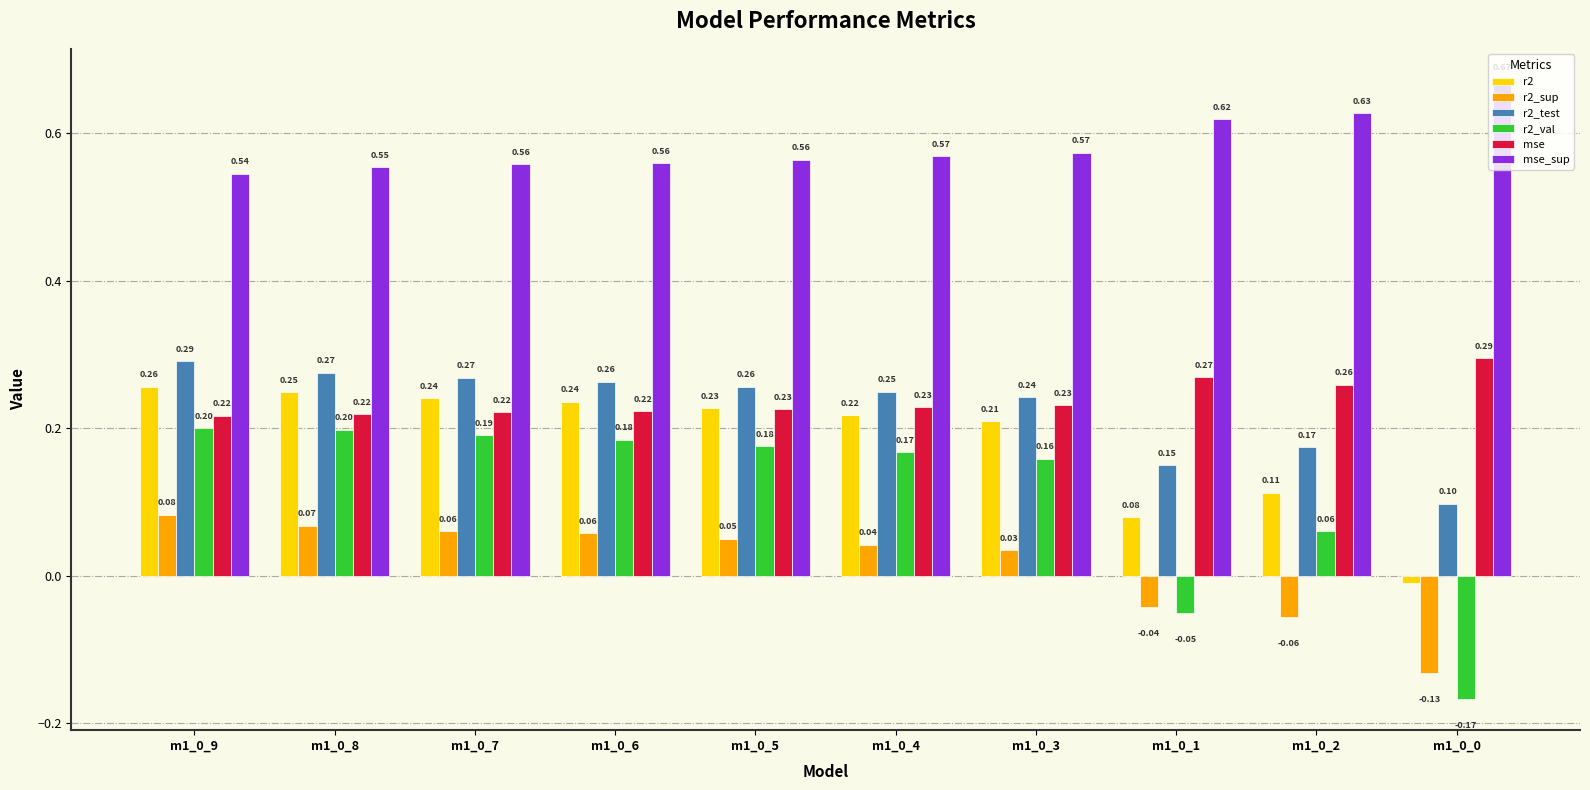

Between m1_0_7 and m1_0_1, which series saw the biggest shift?

r2_val